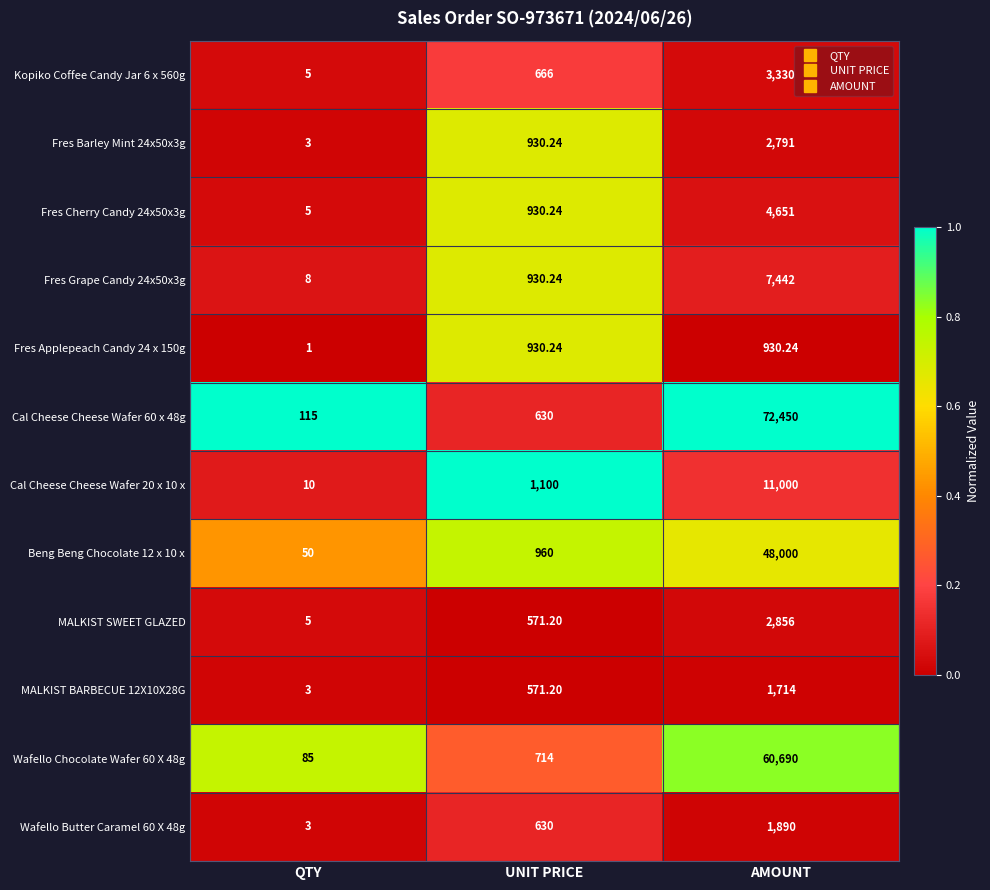

Is the value of MALKIST BARBECUE 12X10X28G at AMOUNT greater than the value of Fres Grape Candy 24x50x3g at UNIT PRICE?

Yes